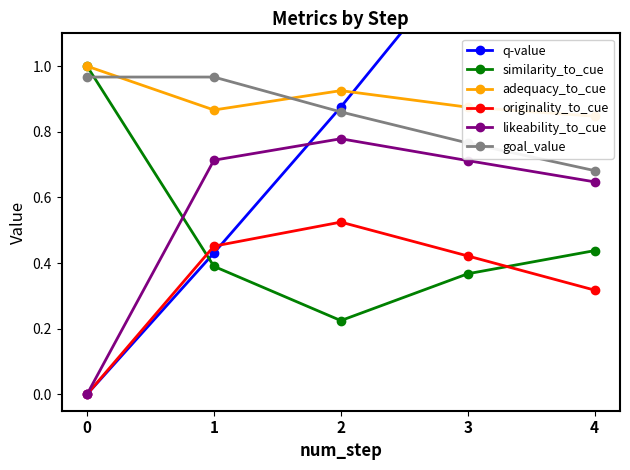

True or false: originality_to_cue and likeability_to_cue cross at least once.

False